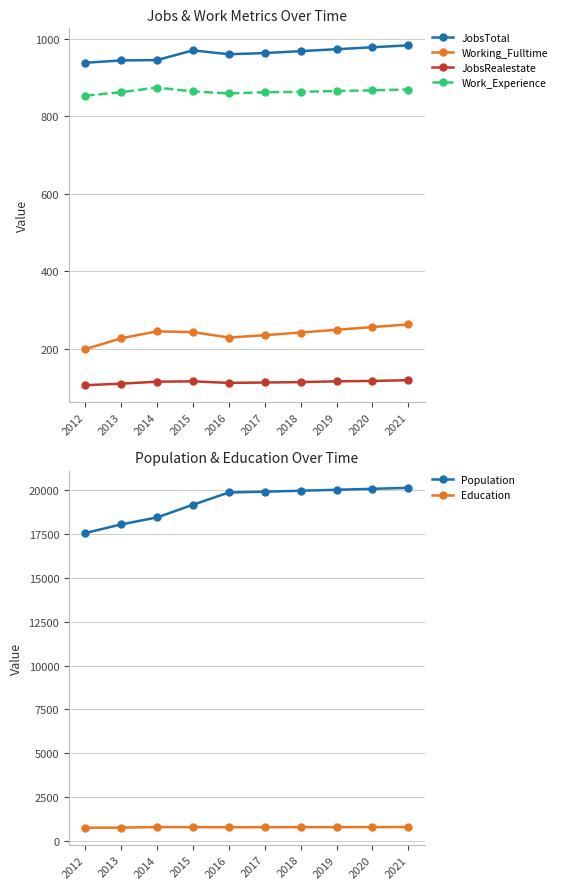

What is the sum of all Population values?

193184